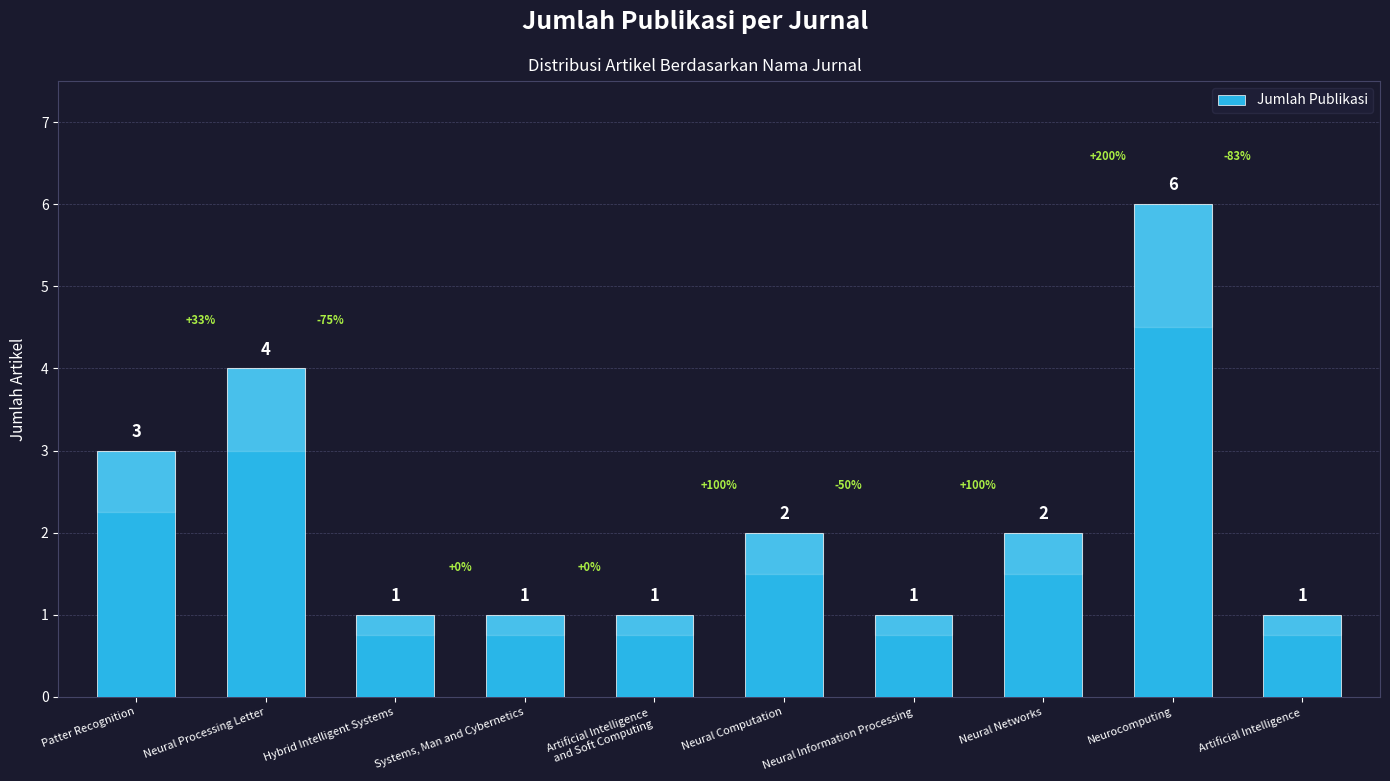

Reading right to left, what are all the values shown in this chart?

Artificial Intelligence=1	Neurocomputing=6	Neural Networks=2	Neural Information Processing=1	Neural Computation=2	Artificial Intelligence
and Soft Computing=1	Systems, Man and Cybernetics=1	Hybrid Intelligent Systems=1	Neural Processing Letter=4	Patter Recognition=3